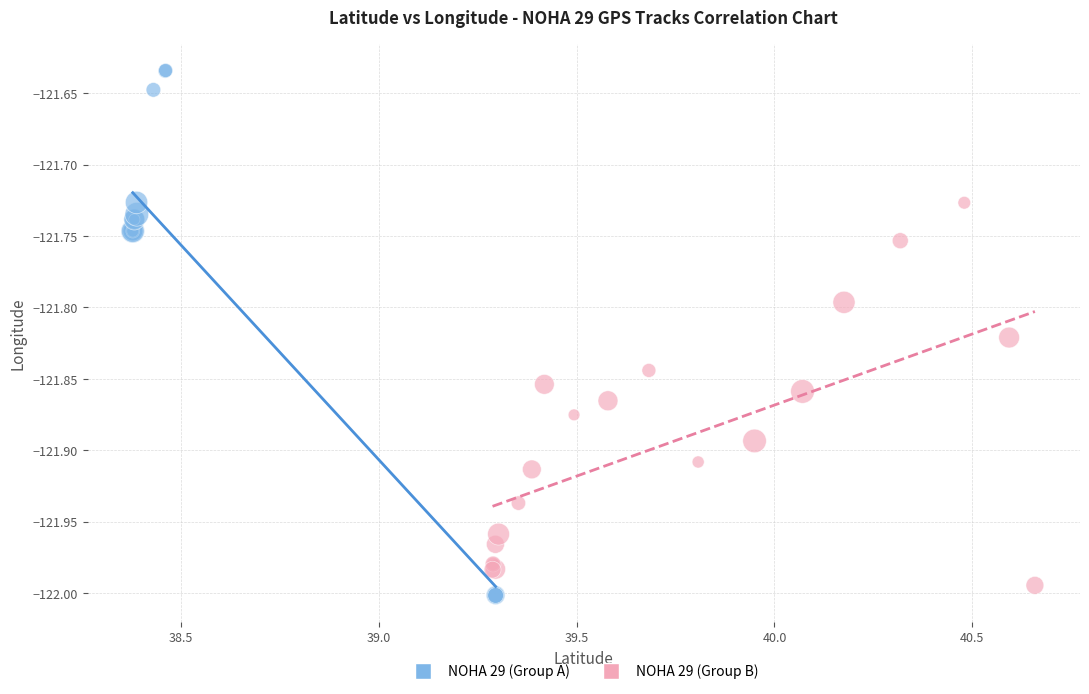

Which series has the widest spread of Y values?

NOHA 29 (Group A)